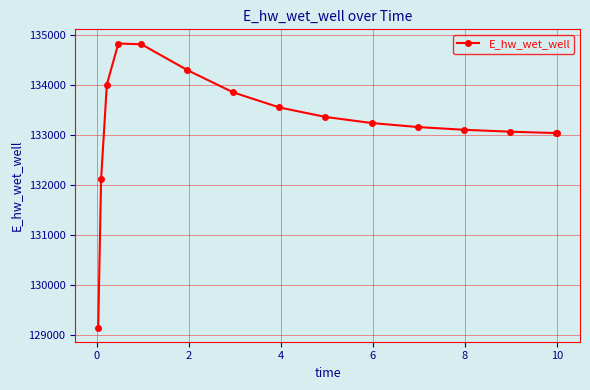

What is the minimum value shown in the chart?

129145.8